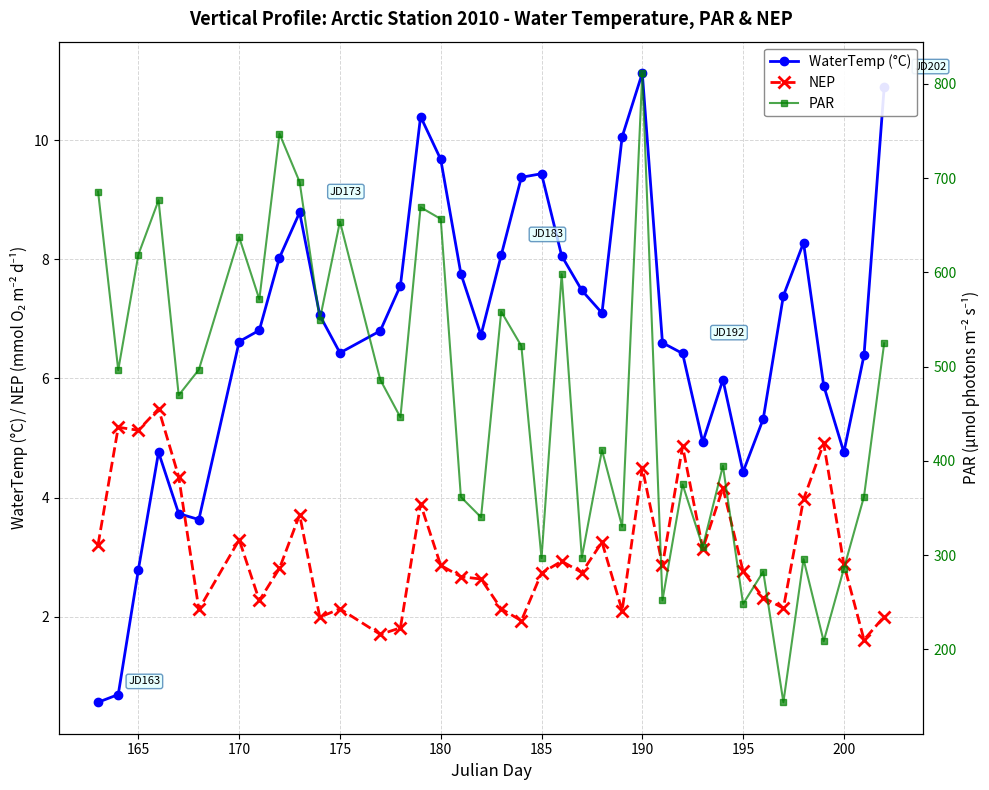

True or false: NEP and WaterTemp (°C) cross at least once.

True